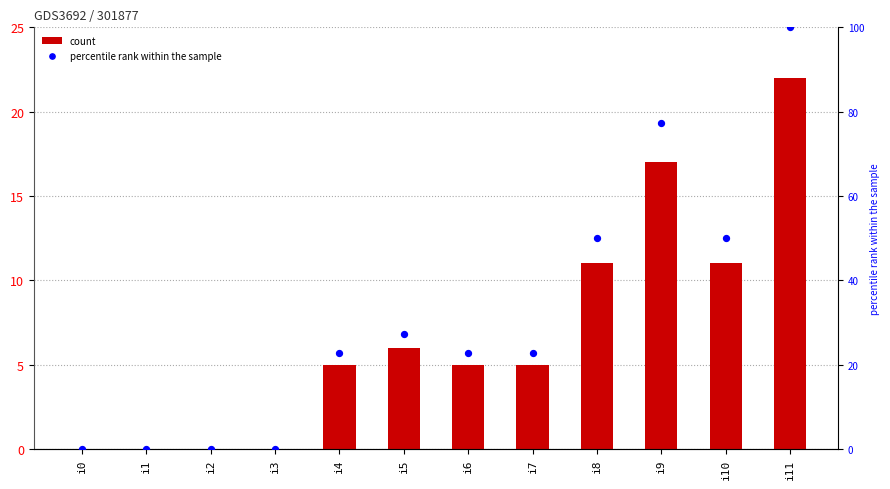

At which category is the sum across all series the highest?

i11